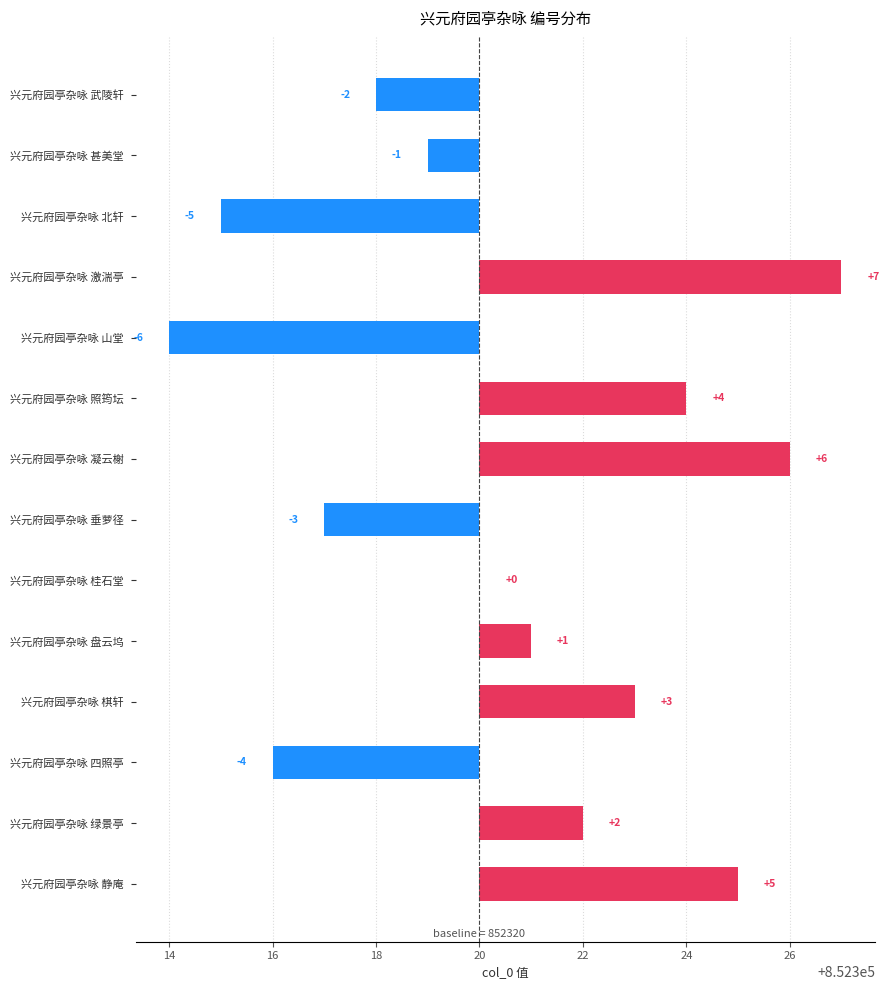

Which has a higher value, 兴元府园亭杂咏 武陵轩 or 兴元府园亭杂咏 甚美堂?

兴元府园亭杂咏 甚美堂